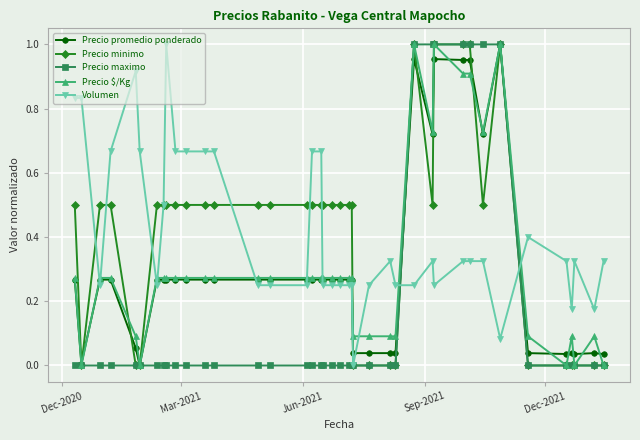

True or false: Volumen and Precio promedio ponderado cross at least once.

True